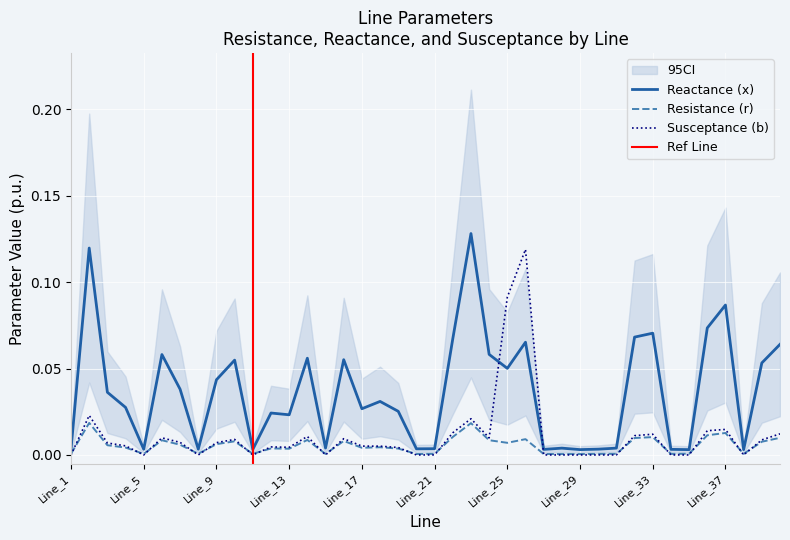

At which category is the sum across all series the highest?

Line_26